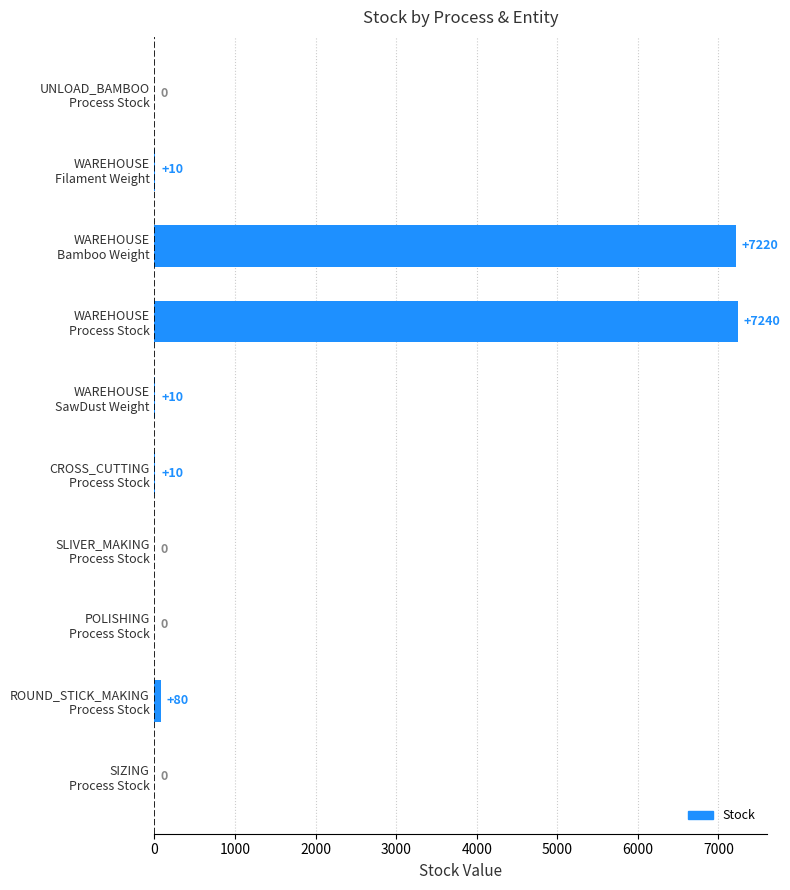

What is the sum of all values?

14570